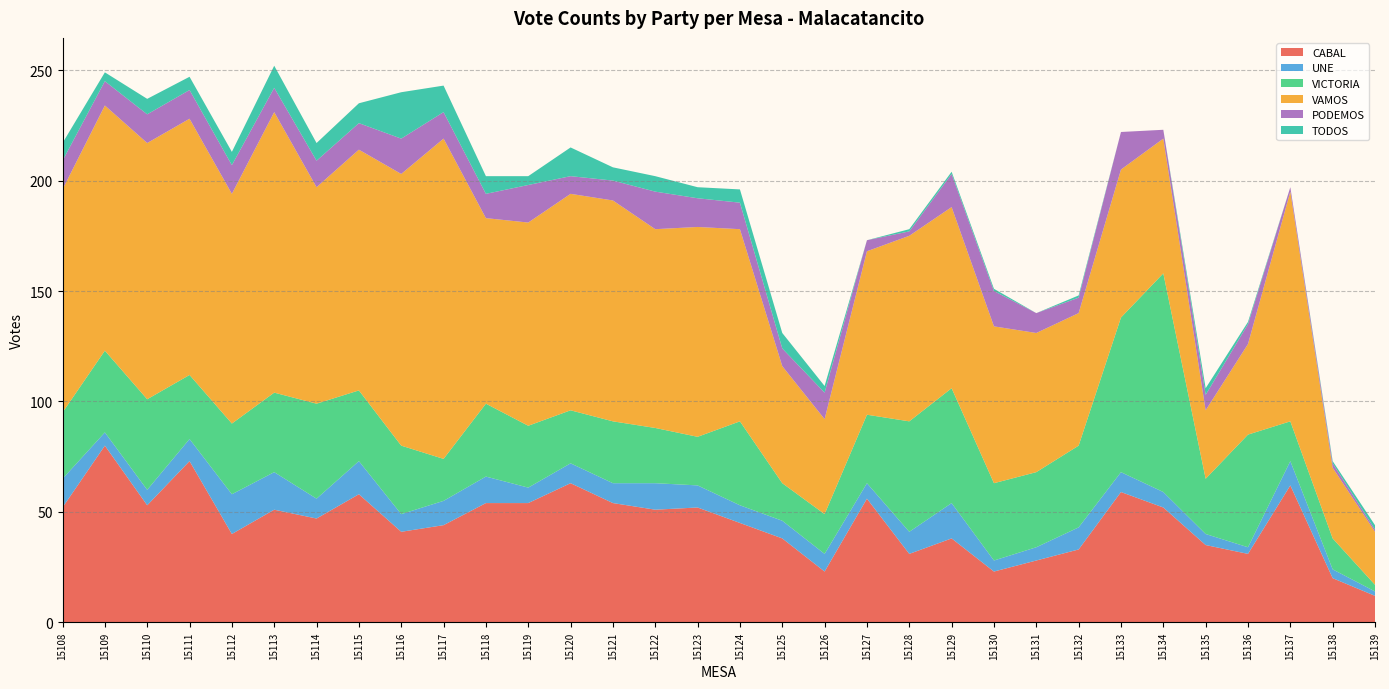

Reading right to left, extract all data points from this chart.

CABAL: 12	20	62	31	35	52	59	33	28	23	38	31	56	23	38	45	52	51	54	63	54	54	44	41	58	47	51	40	73	53	80	52
UNE: 2	4	11	3	5	7	9	10	6	5	16	10	7	8	8	8	10	12	9	9	7	12	11	8	15	9	17	18	10	7	6	13
VICTORIA: 3	14	18	51	25	99	70	37	34	35	52	50	31	18	17	38	22	25	28	24	28	33	19	31	32	43	36	32	29	41	37	30
VAMOS: 24	32	104	41	31	61	67	60	63	71	82	84	74	43	53	87	95	90	100	98	92	84	145	123	109	98	127	104	116	116	111	101
PODEMOS: 1	2	2	9	7	4	17	7	9	16	15	2	5	12	8	12	13	17	9	8	17	11	12	16	12	12	11	13	13	13	11	13
TODOS: 2	1	0	1	3	0	0	1	0	1	1	1	0	3	7	6	5	7	6	13	4	8	12	21	9	8	10	6	6	7	4	8